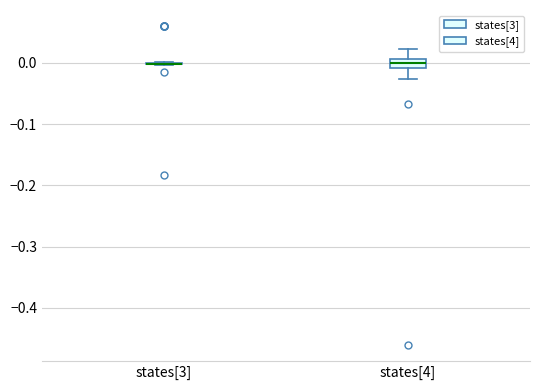

Which box is the tallest, from its lower edge to its upper edge?

states[4]